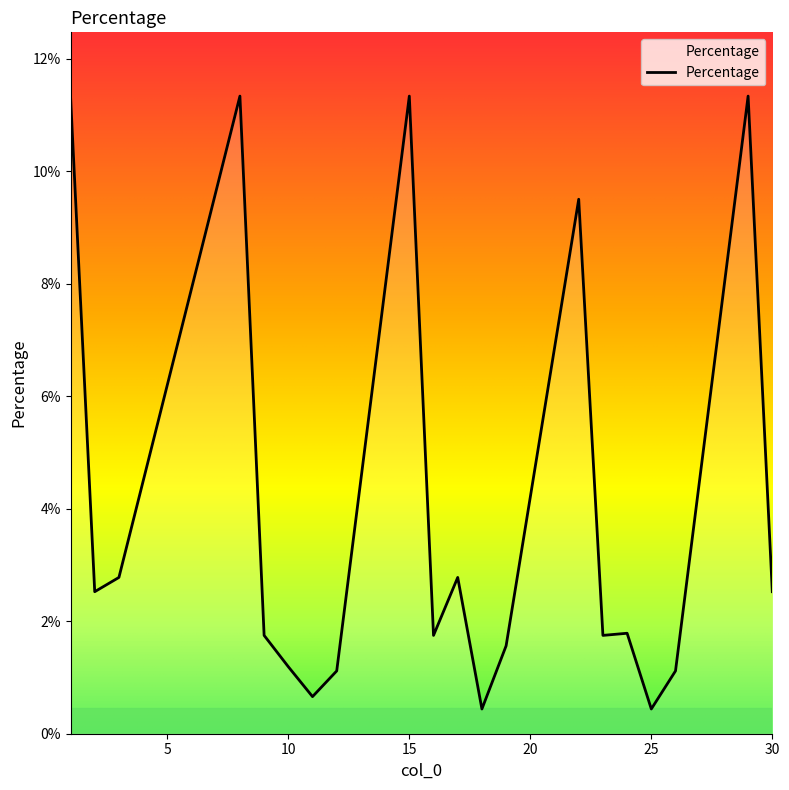

Does the chart have visible grid lines?

No